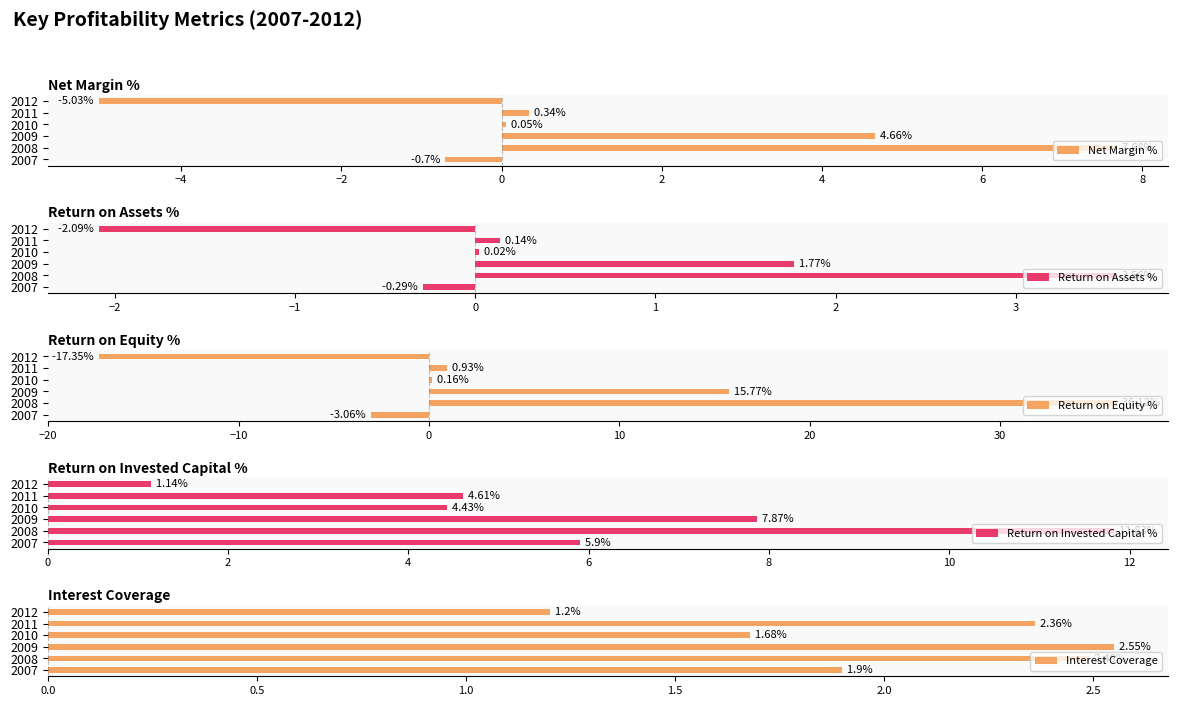

What is the difference between the maximum and second lowest values in the Net Margin % series?

8.4